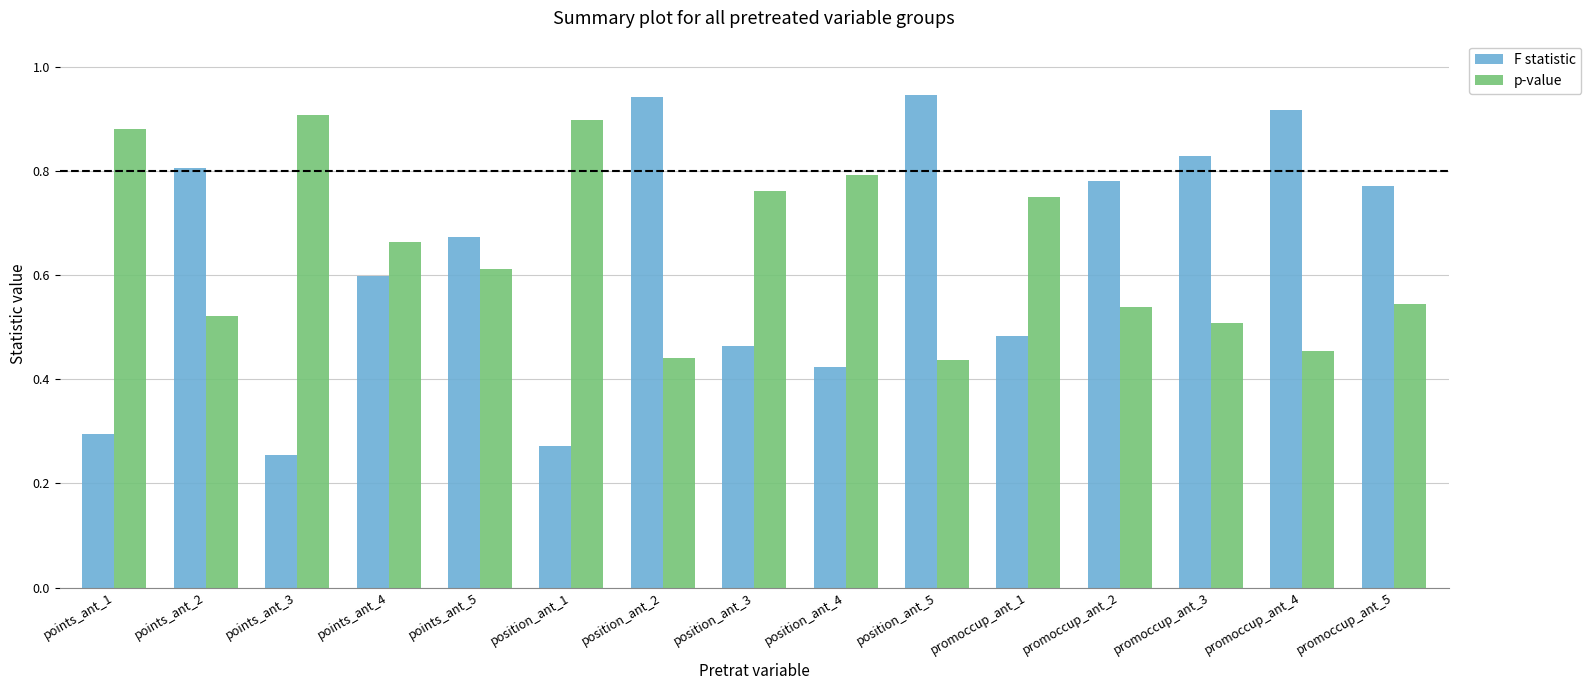

What is the sum of all F statistic values?

9.5